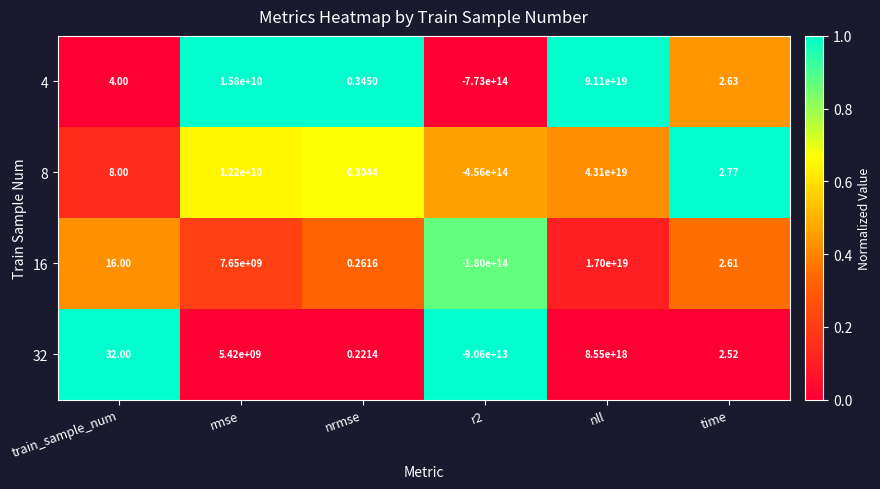

Count the number of data series in this chart.

4